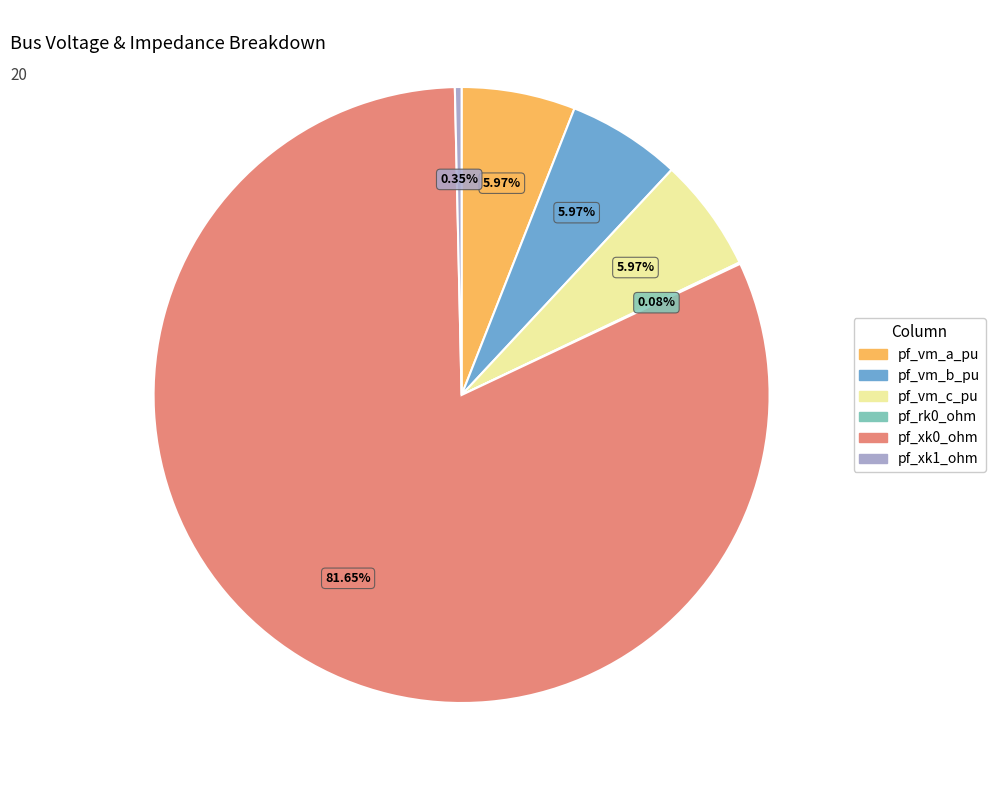

Between pf_vm_a_pu and pf_xk1_ohm, which is larger?

pf_vm_a_pu